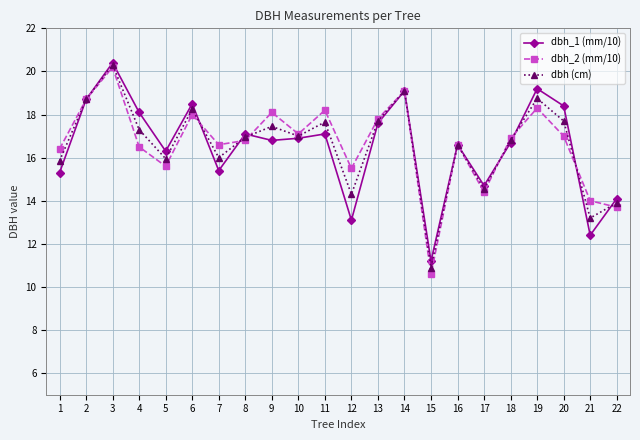

Does the chart have visible grid lines?

Yes